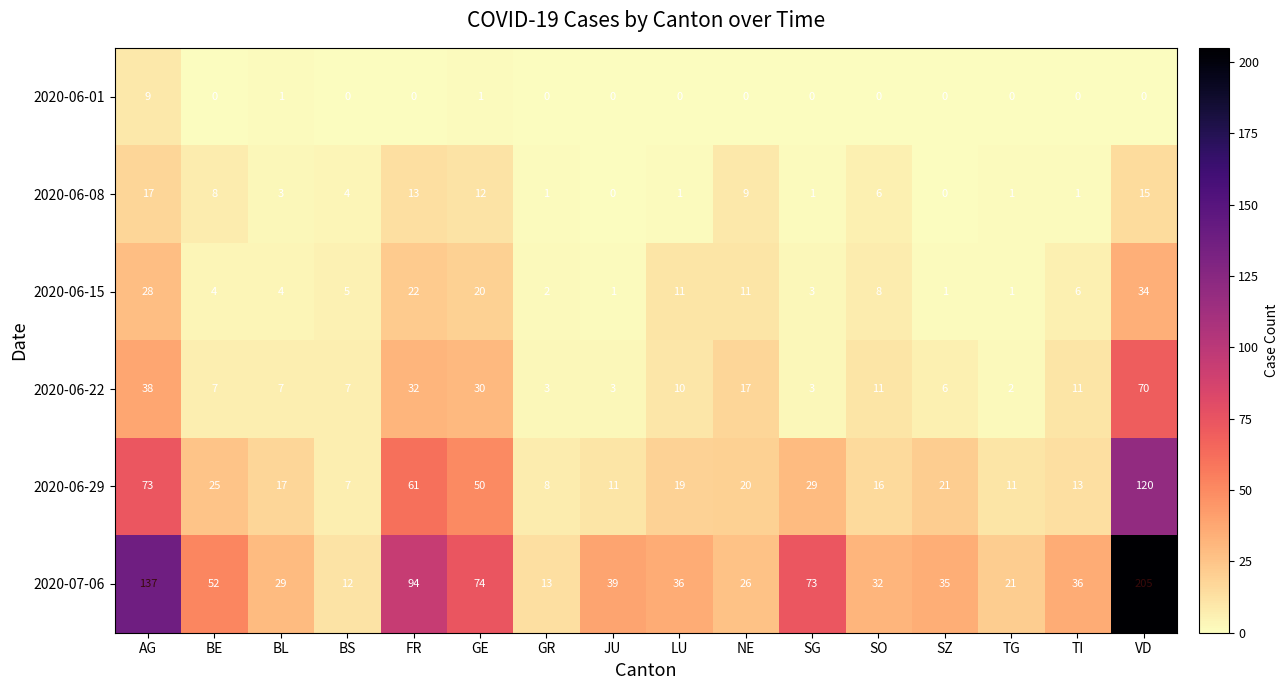

Which series has the widest spread of values?

2020-07-06